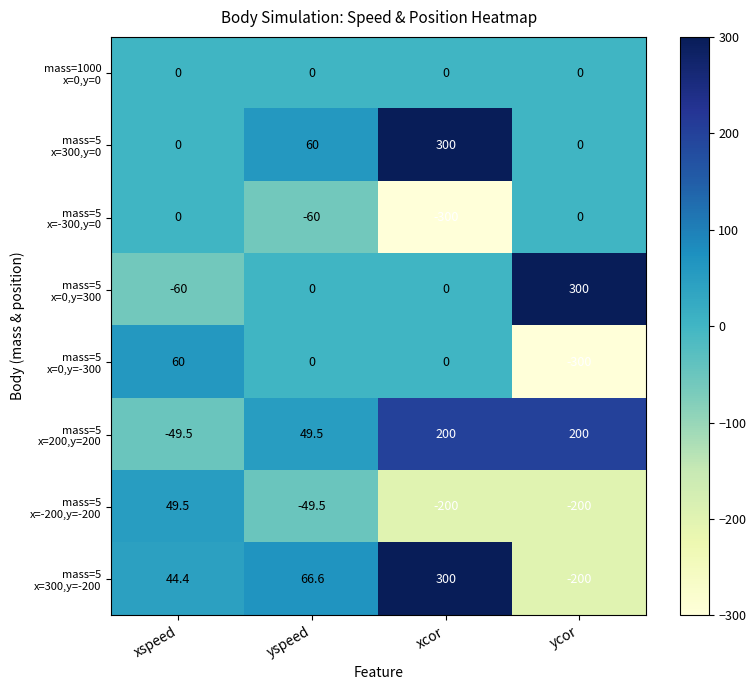

What is the difference between the highest and lowest values at xcor?

600.0